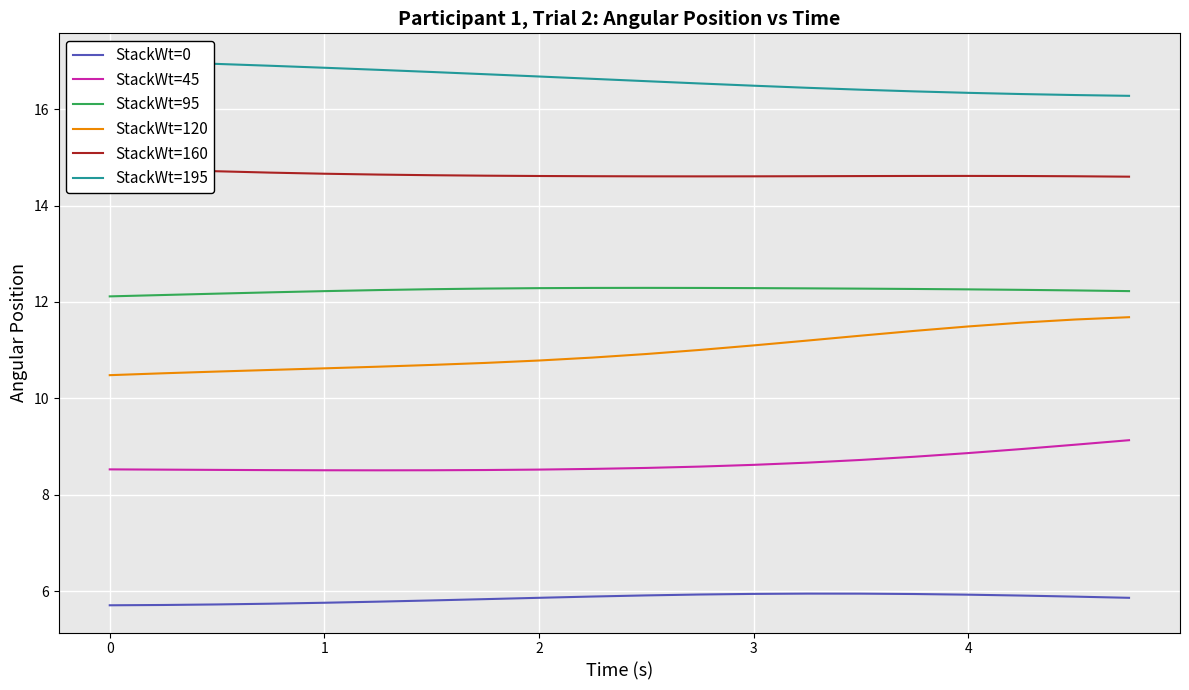

List the series in order of their peak value, highest first.

StackWt=195, StackWt=160, StackWt=95, StackWt=120, StackWt=45, StackWt=0